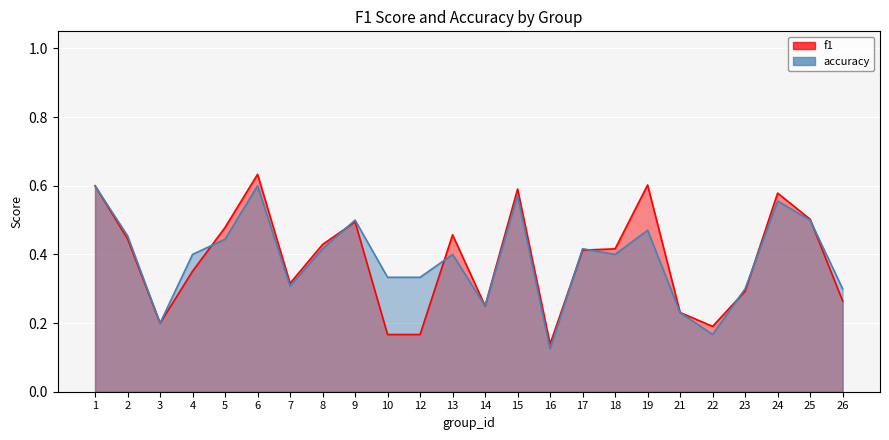

What is the total value across all series at 15?

1.2